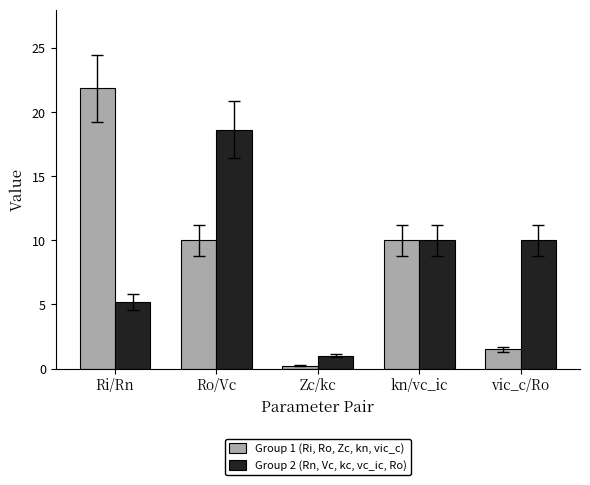

List the series in order of their peak value, lowest first.

Group 2 (Rn, Vc, kc, vc_ic, Ro), Group 1 (Ri, Ro, Zc, kn, vic_c)